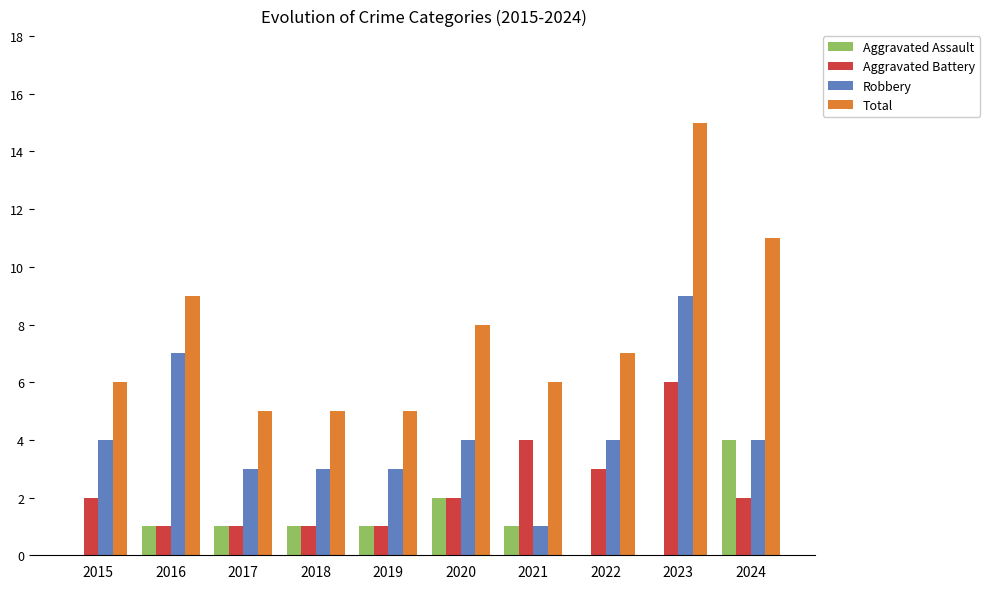

At which category is the sum across all series the highest?

2023